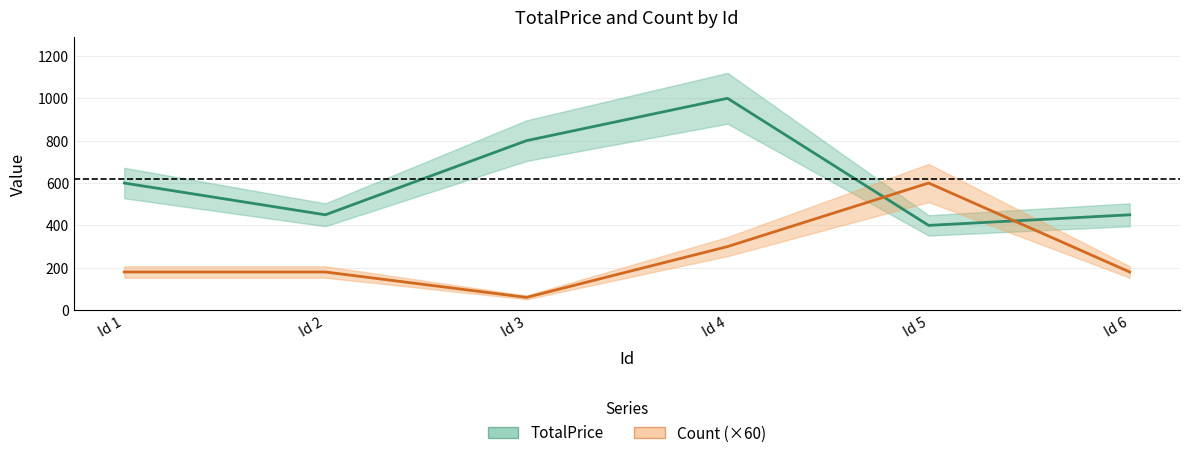

At which label does TotalPrice reach its peak?

Id 4